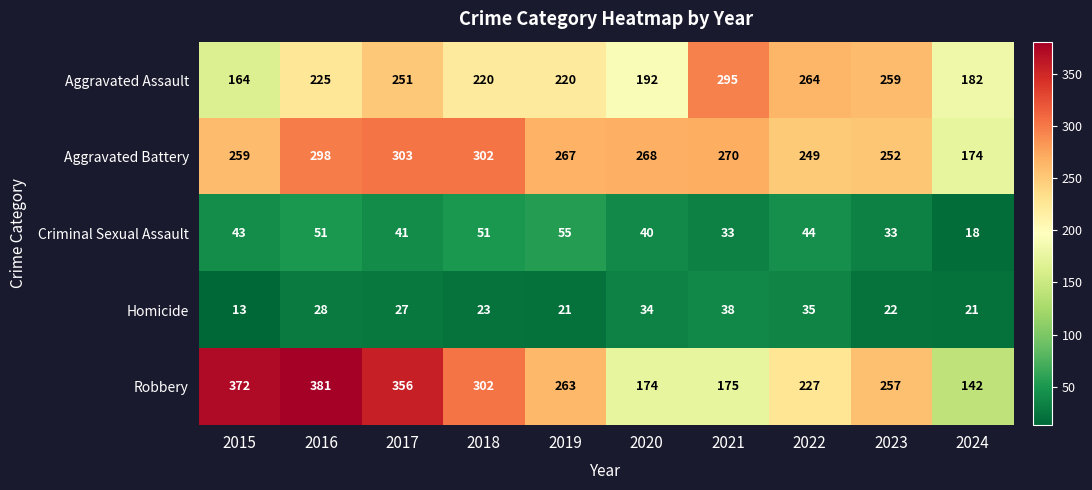

Which series has the largest total across all categories?

Robbery